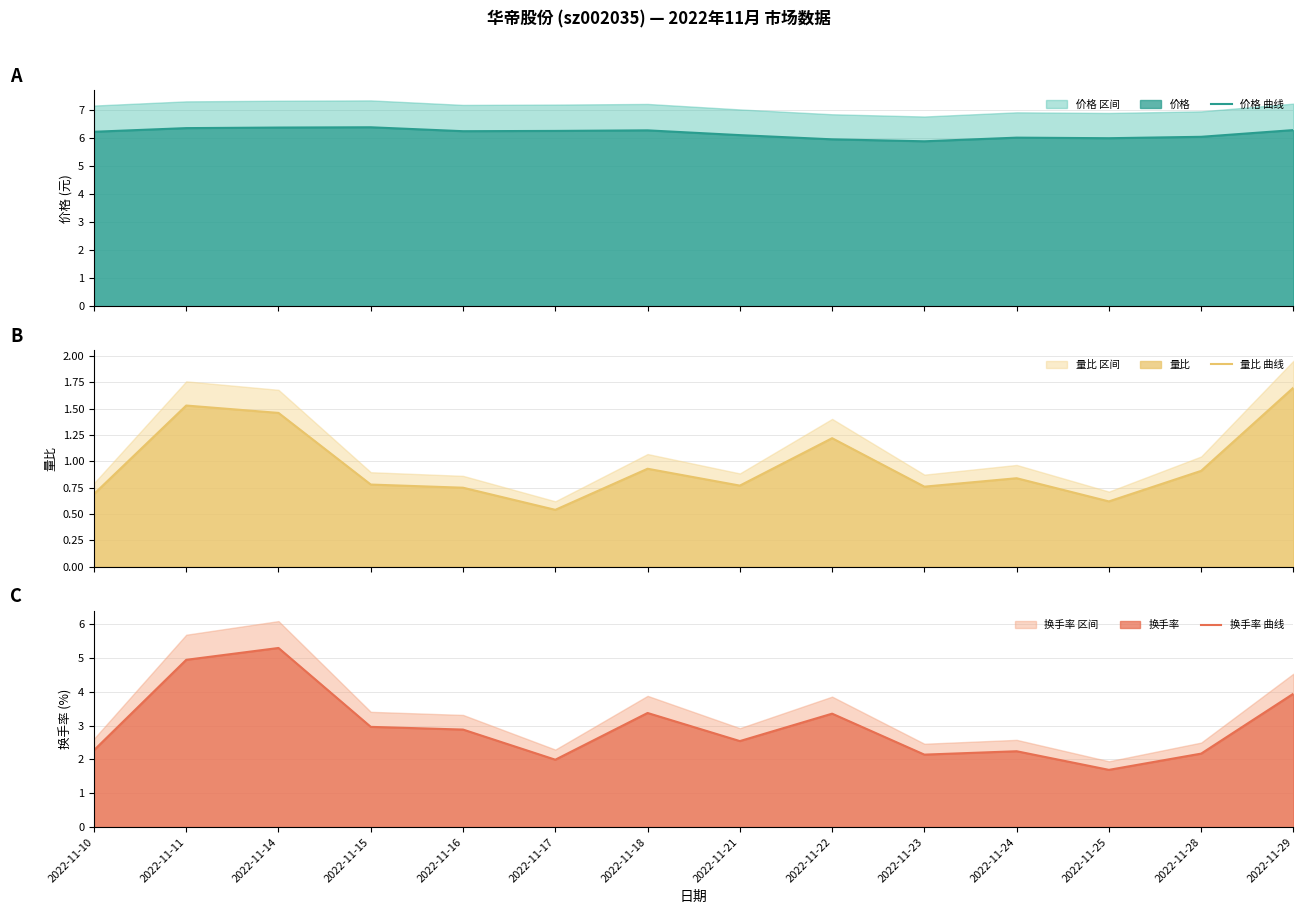

The 价格 曲线 series shows 6.0 at 2022-11-25. True or false?

True